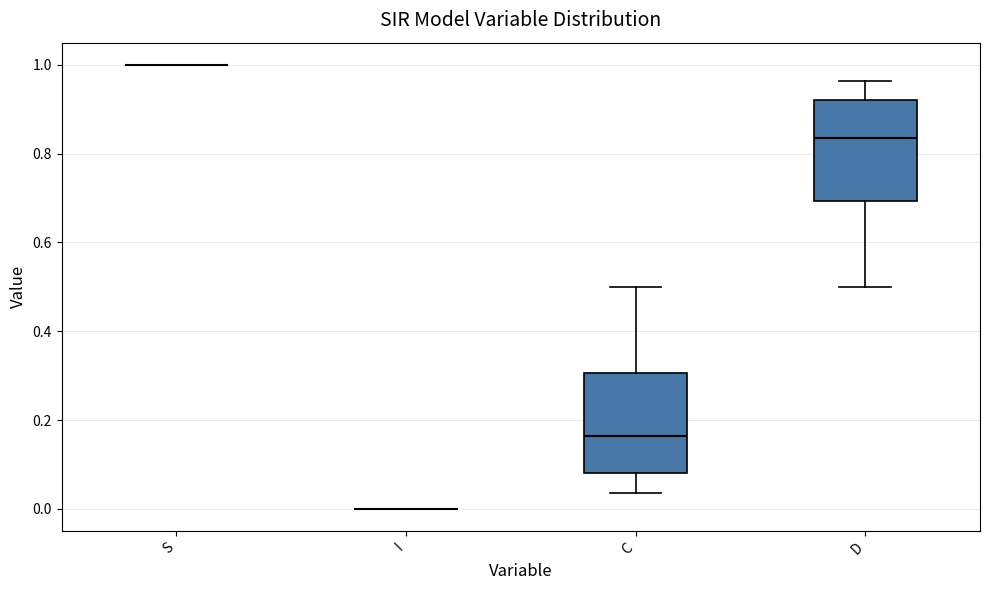

Reading left to right, transcribe this box plot: for each box, give where its median line is, the range the box spans, and where its two whiskers end, as read against the y-axis. The values are not printed on the chart, so give them approximately, as read against the axis.

S: box collapsed to a line at 1.00, whiskers 1.00 to 1.00
I: box collapsed to a line at 0.00, whiskers 0.00 to 0.00
C: median 0.16, box 0.08 to 0.30, whiskers 0.04 to 0.50
D: median 0.84, box 0.70 to 0.92, whiskers 0.50 to 0.96